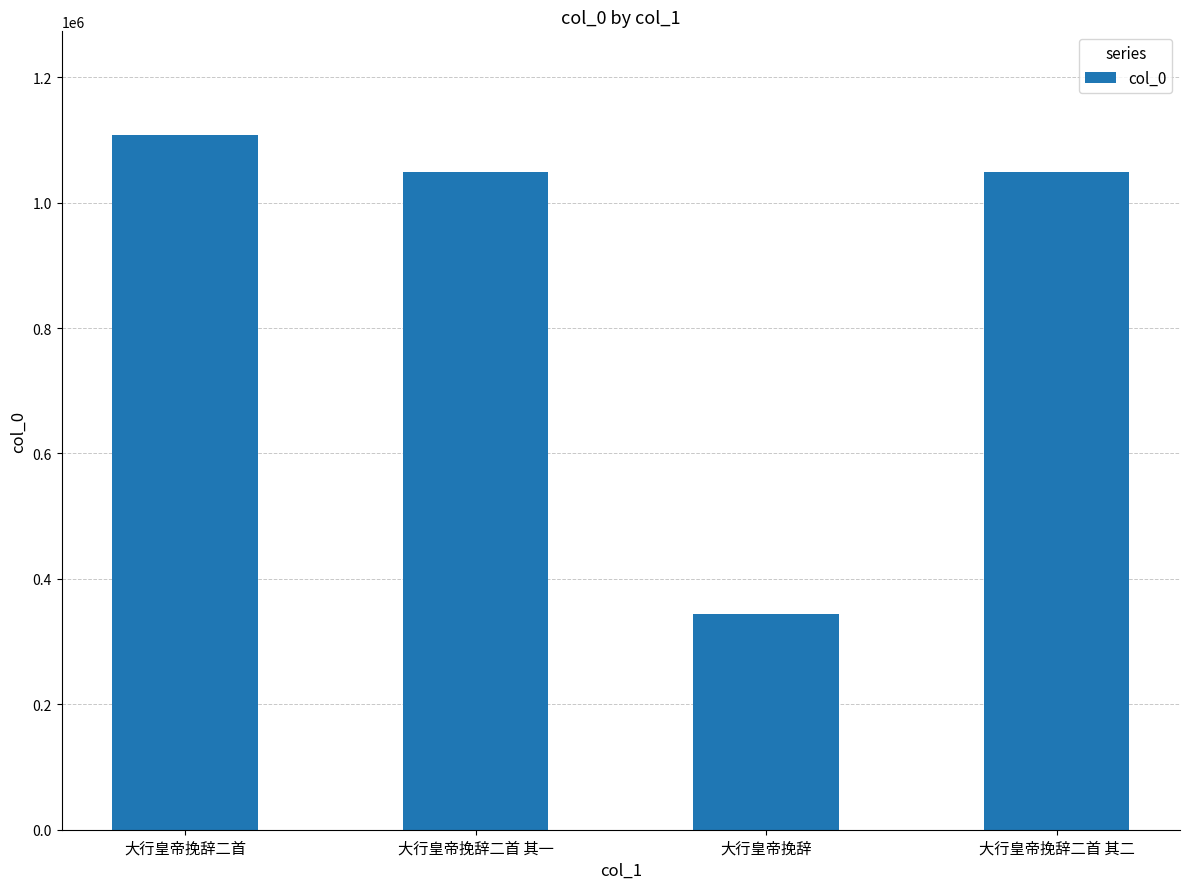

Is it true that the value at 大行皇帝挽辞二首 其二 is 1049072?

True